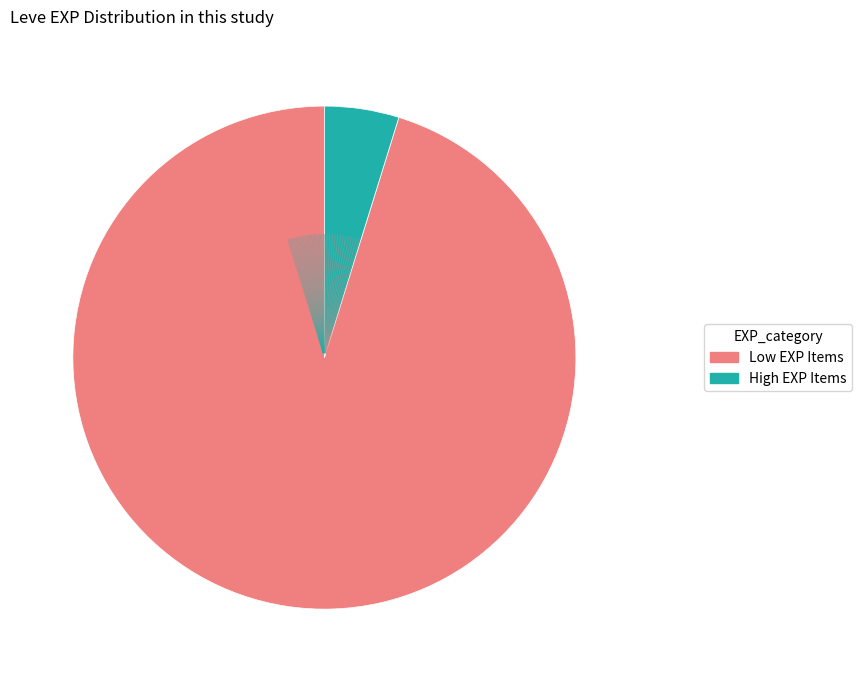

Is there a majority slice in this chart?

Yes